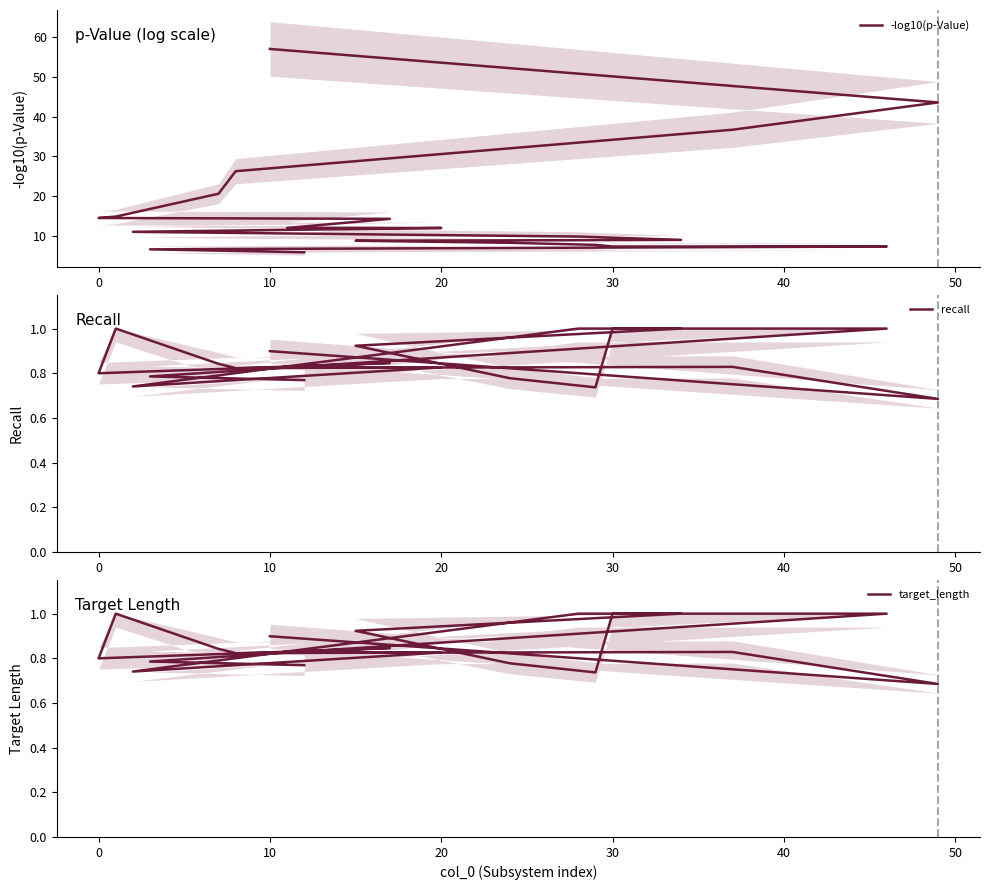

What is the difference between the maximum and minimum values in the target_length series?

0.3